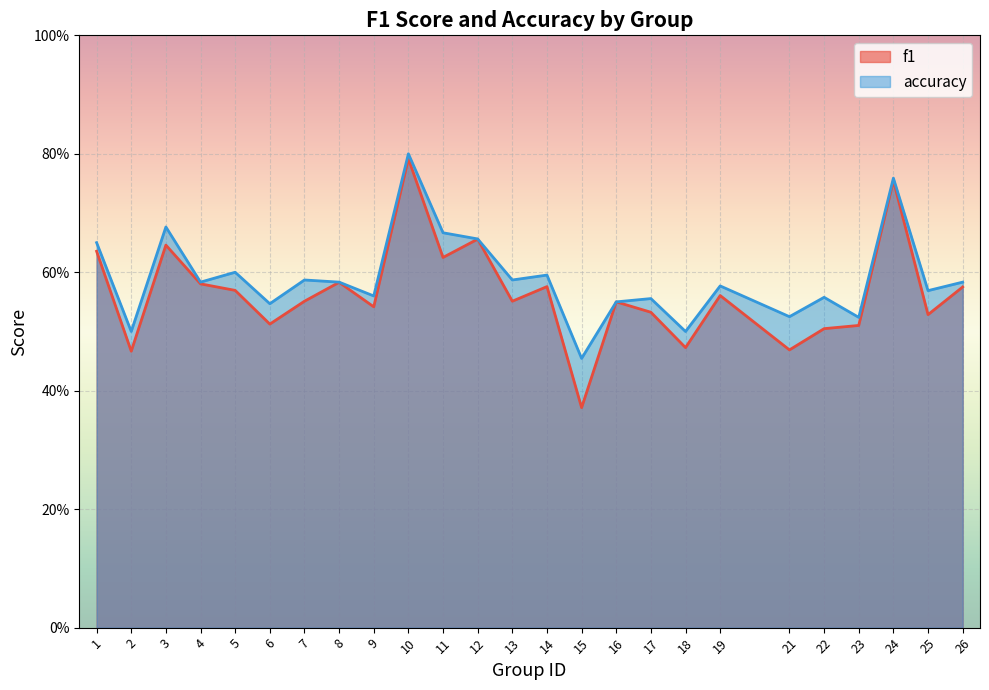

List the series in order of their peak value, lowest first.

f1, accuracy